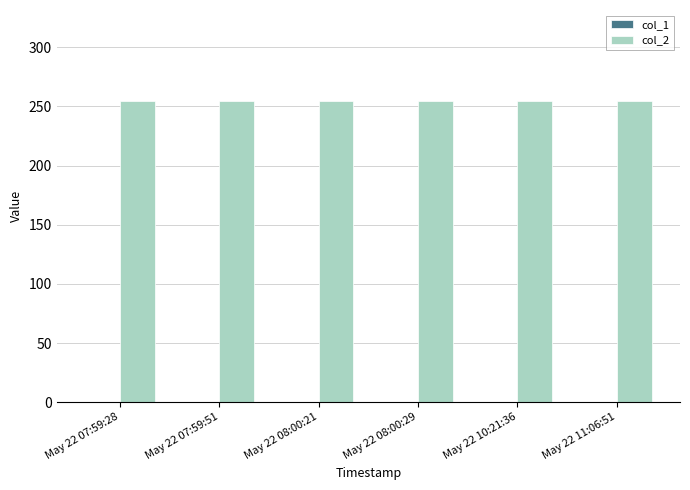

List the series in order of their peak value, lowest first.

col_1, col_2